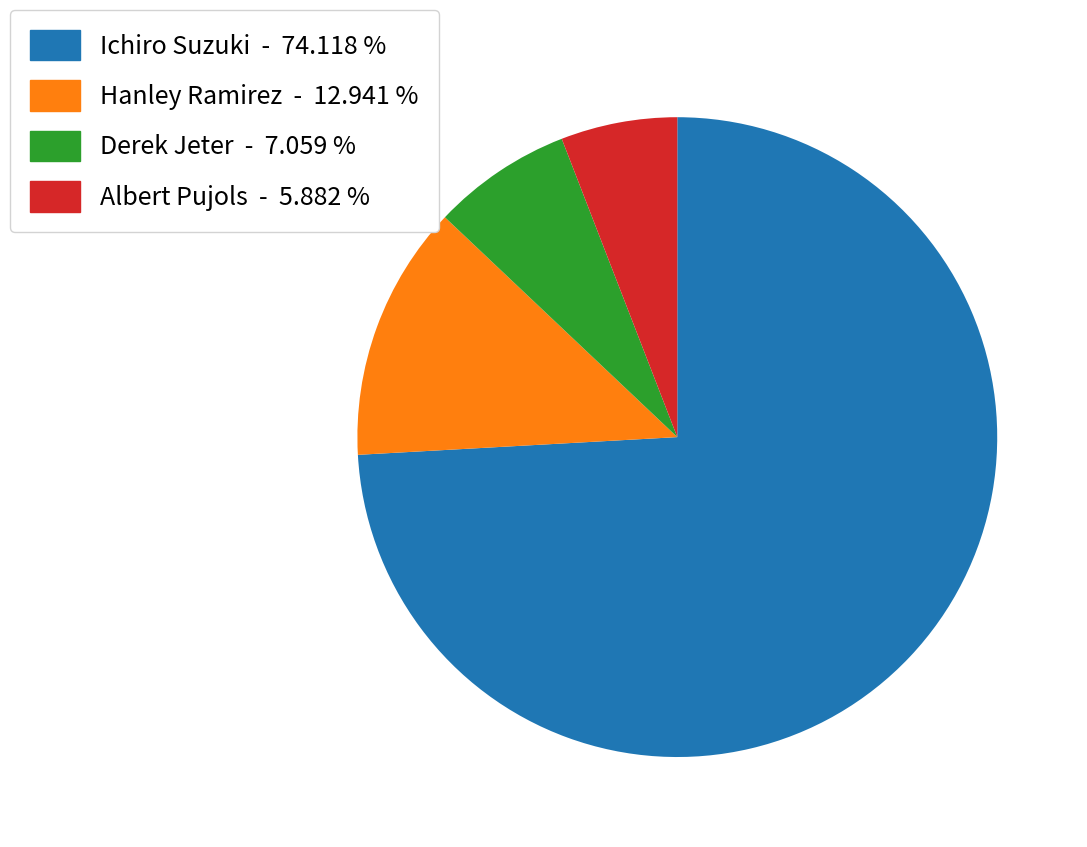

Which slice is the smallest?

Albert Pujols